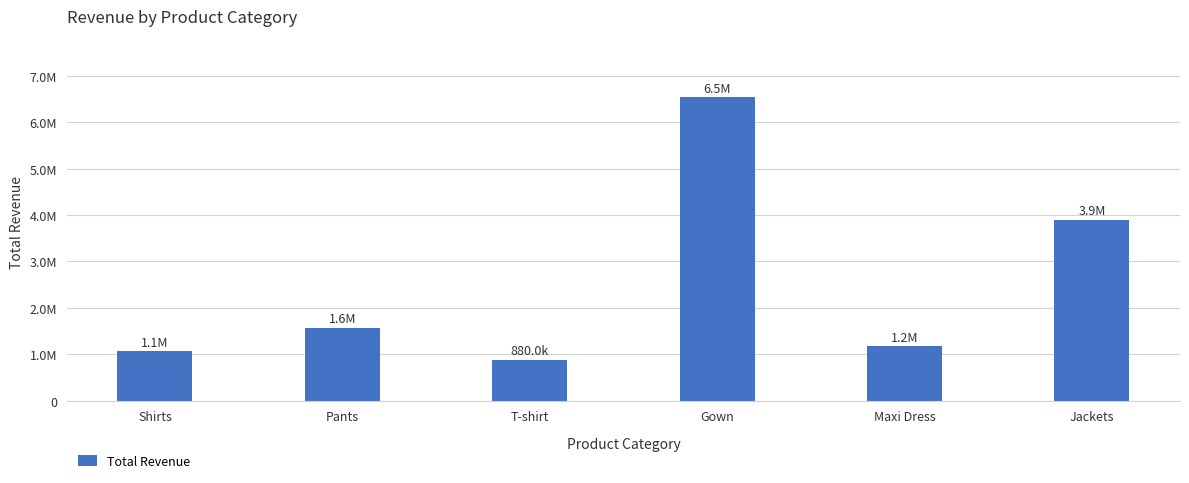

Which label corresponds to the smallest value in the chart?

T-shirt